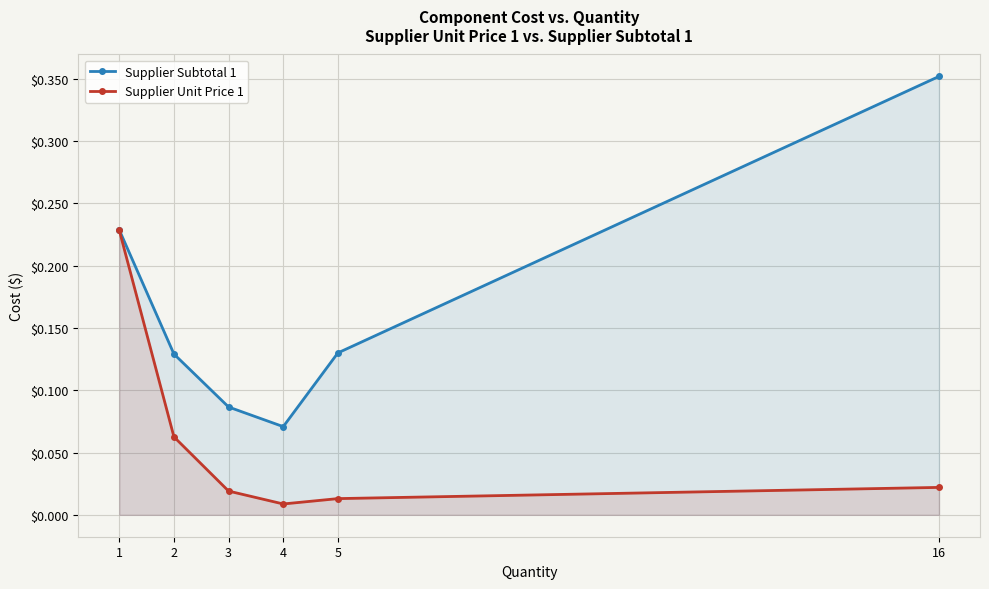

Rank the categories by Supplier Unit Price 1 value from highest to lowest.

1, 2, 16, 3, 5, 4